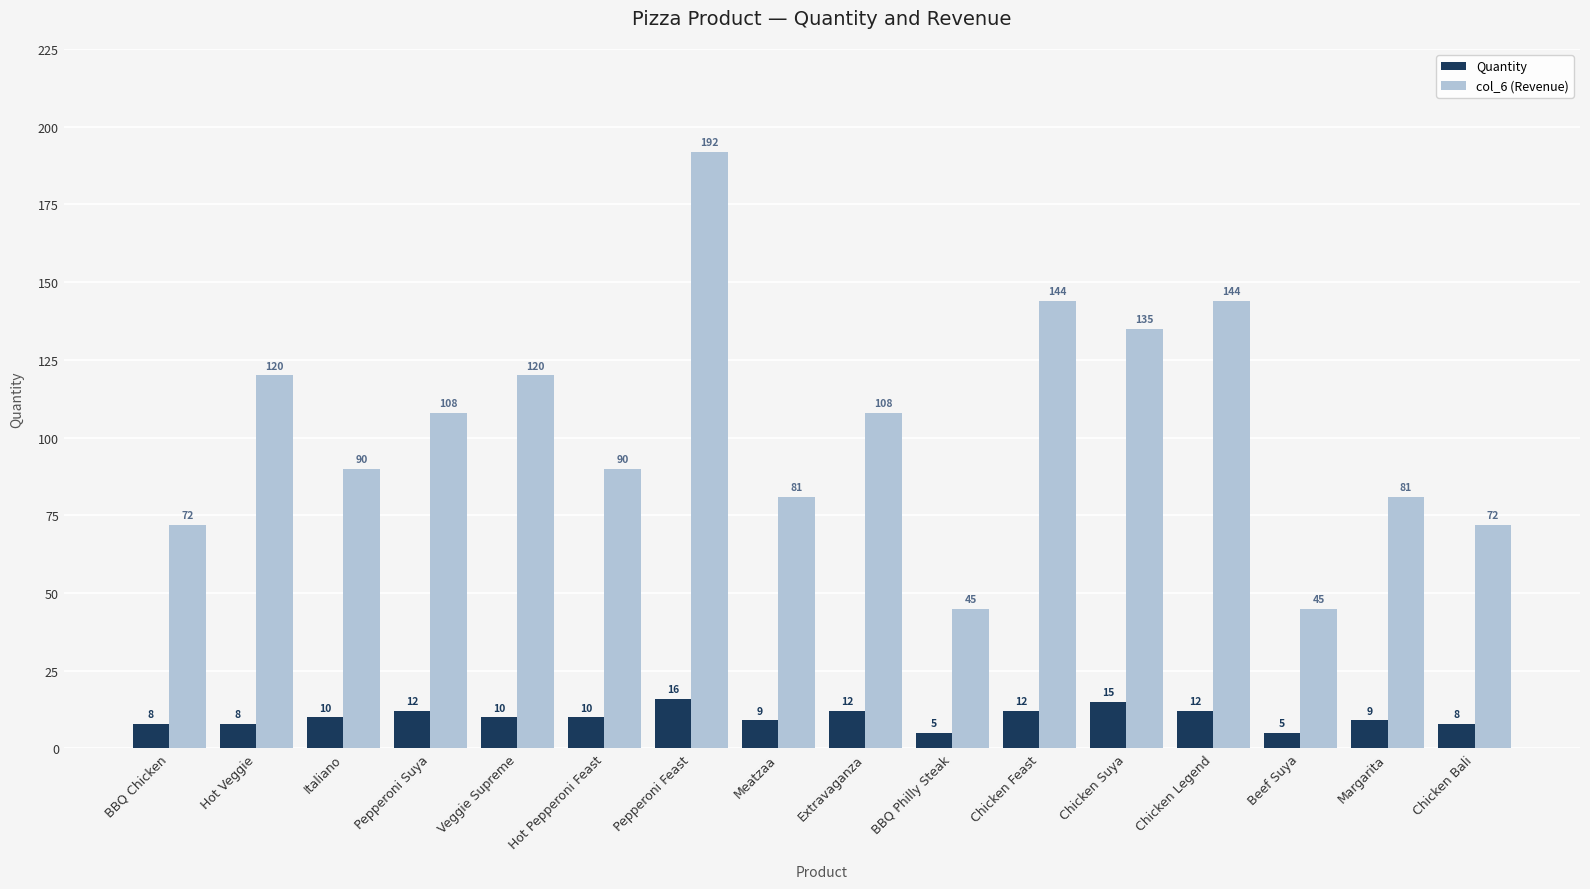

What are all the series names shown in the legend?

Quantity, col_6 (Revenue)